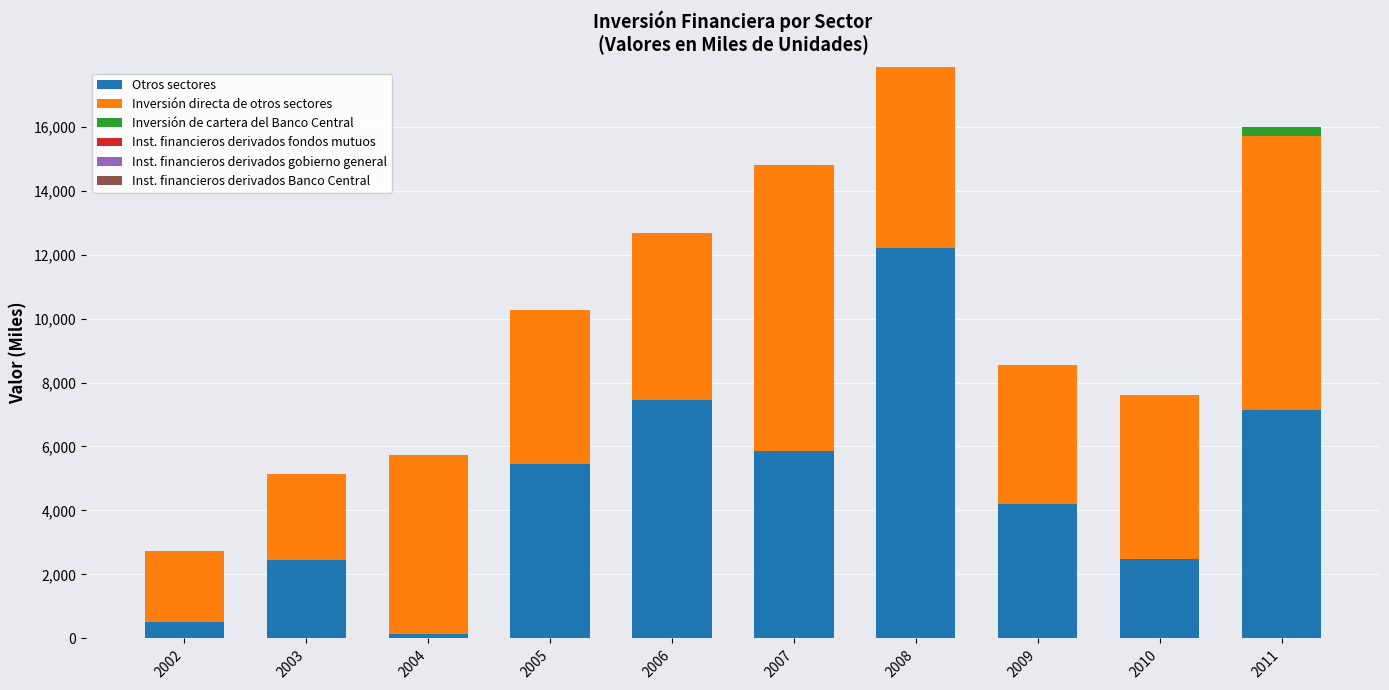

What is the highest value of the Otros sectores series?

12199